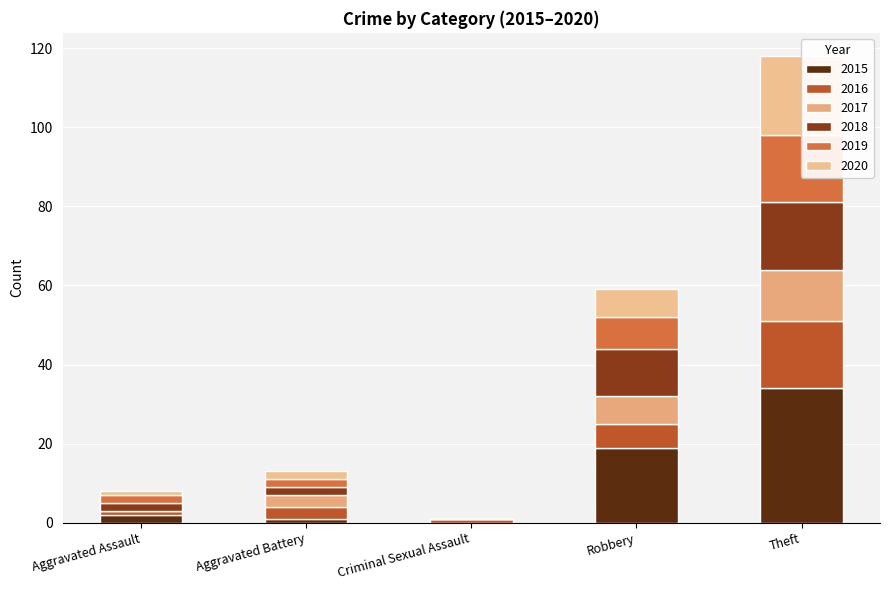

What is the average value of the 2019 series?

6